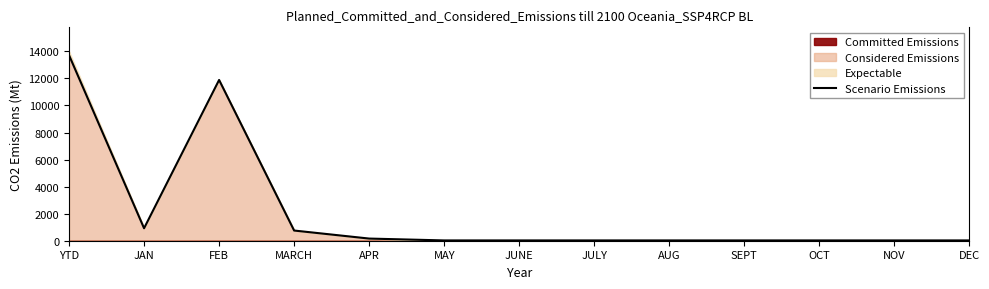

What is the greatest value displayed?

13721